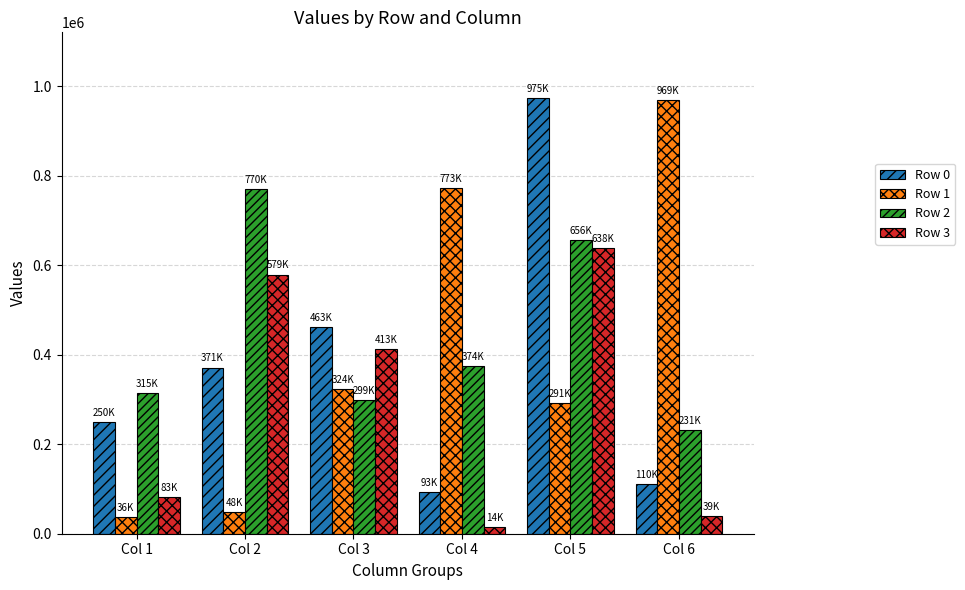

Which category has the highest value in the Row 2 series?

Col 2